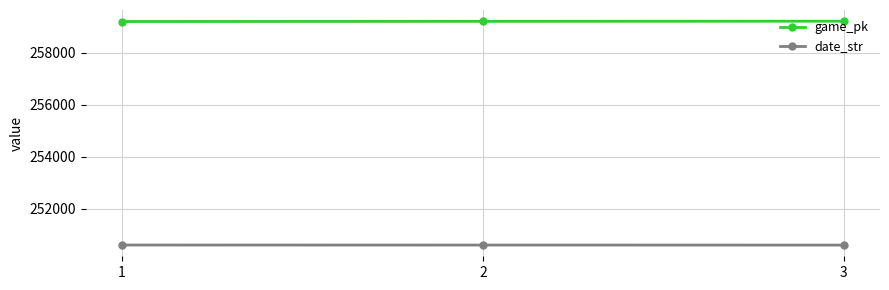

What is the difference between the maximum and minimum values in the date_str series?

2.0